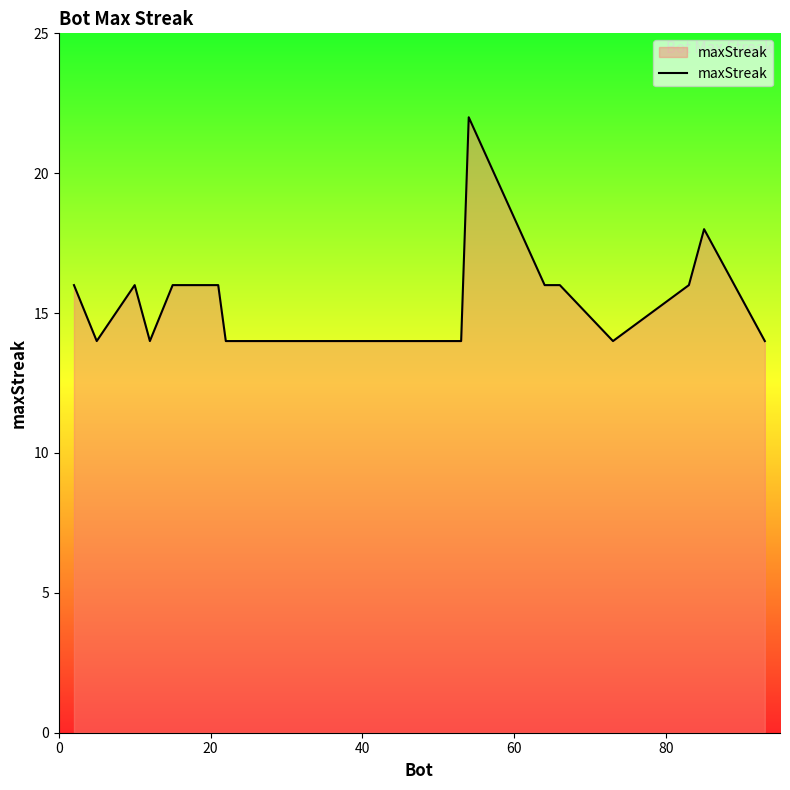

What is the smallest value displayed?

14